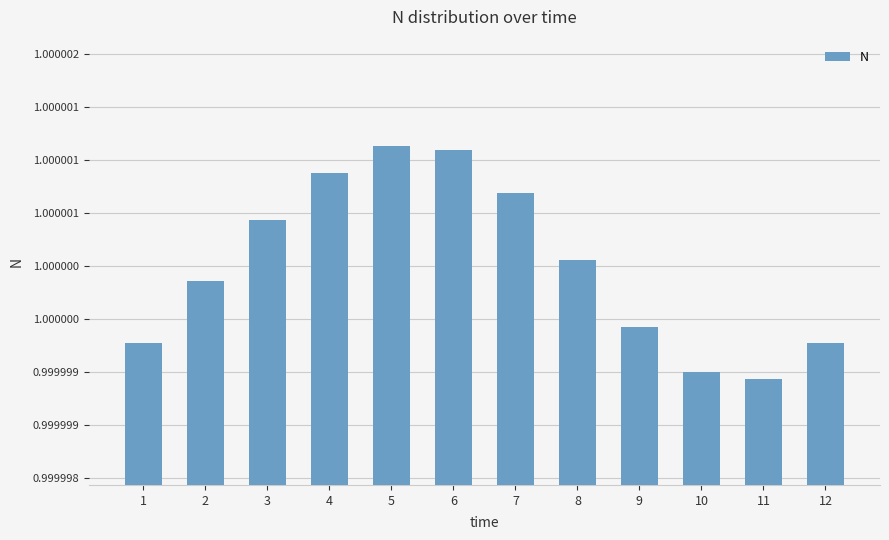

What is the ratio of the value at 1 to the value at 6?

1.0